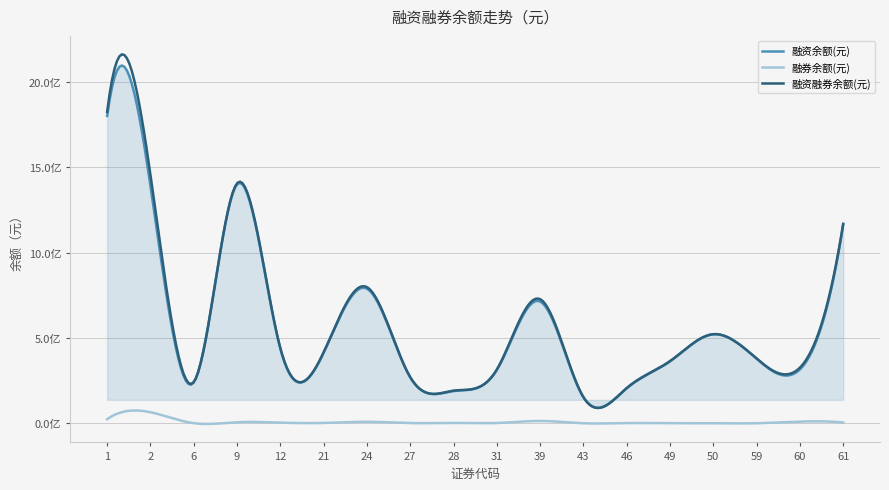

Does the chart have visible grid lines?

Yes